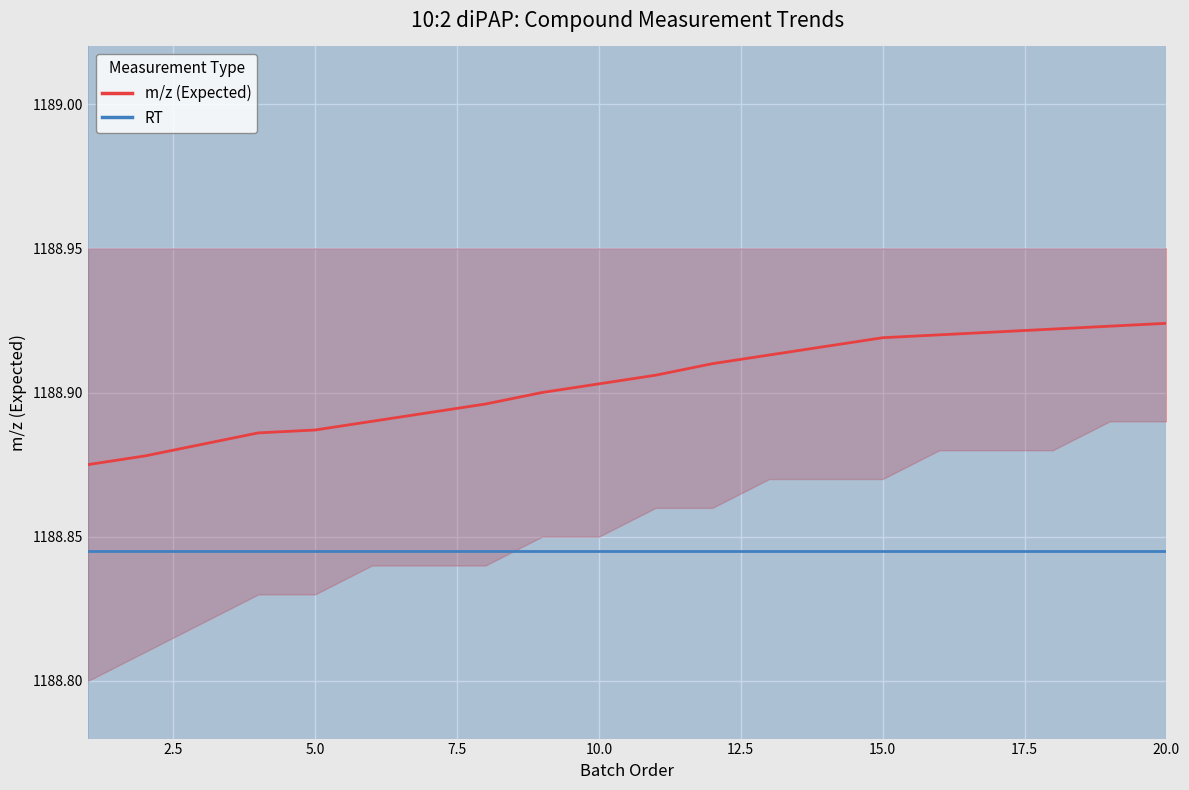

What is the greatest value displayed?

1188.9